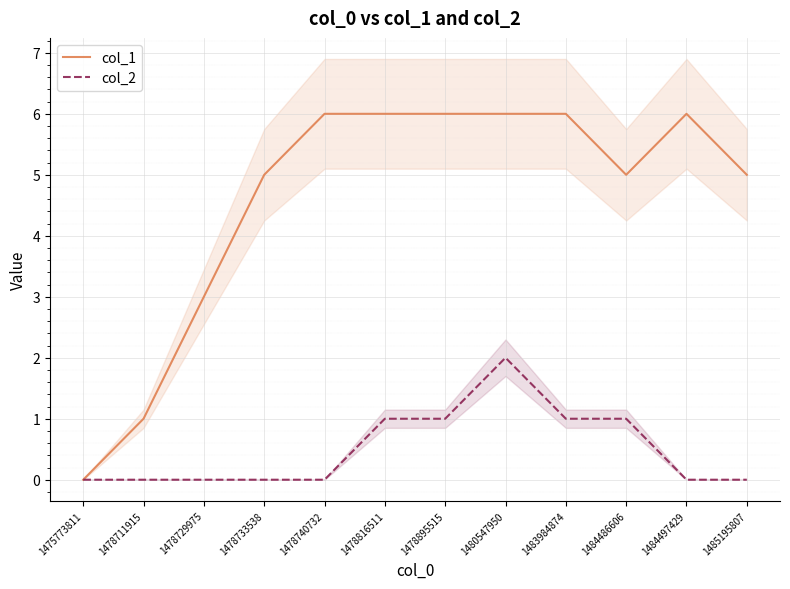

What is the value of the col_1 point at the 10th from the left?

5